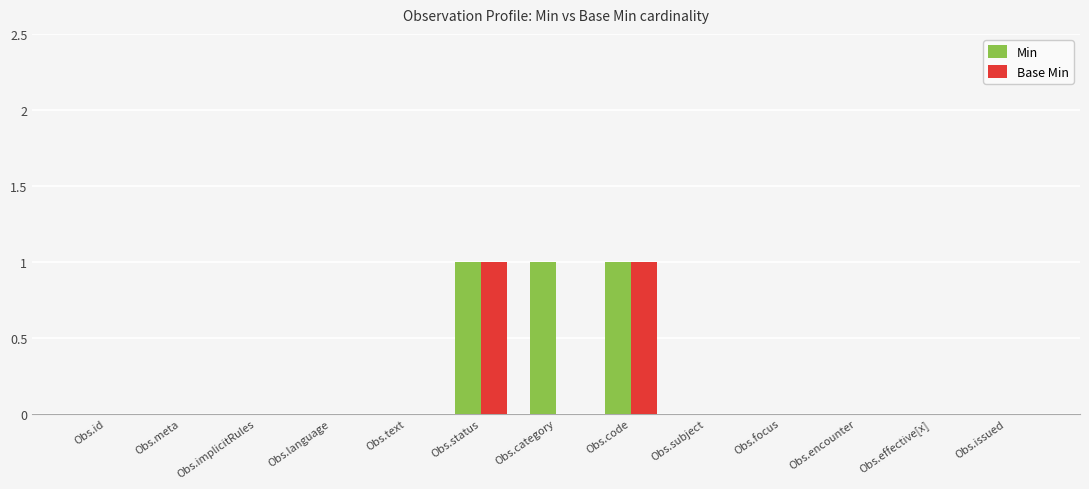

The value of Min at Obs.focus is -1. True or false?

False